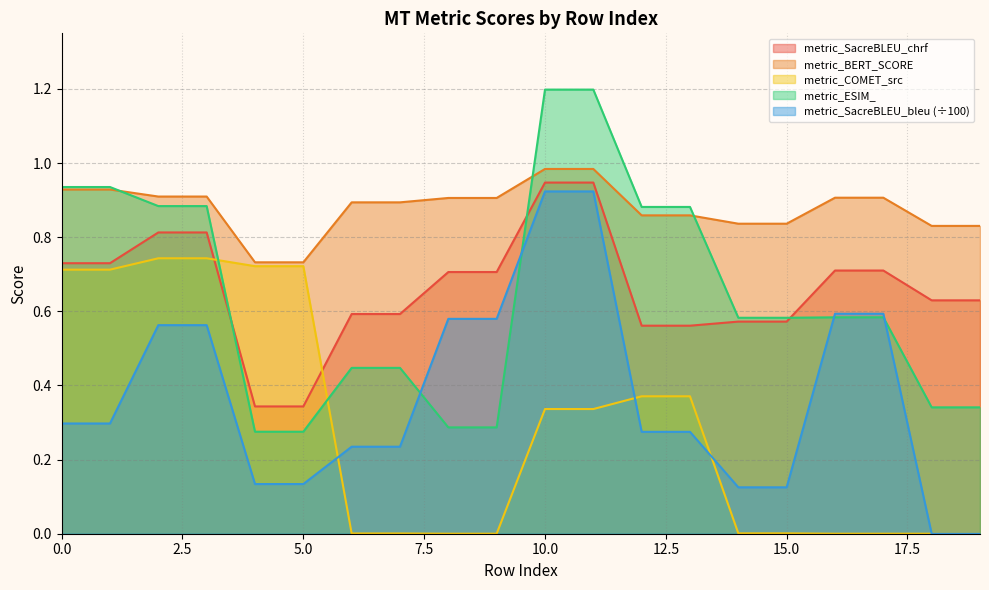

True or false: metric_SacreBLEU_bleu has more than 0 points higher than both neighbors.

False